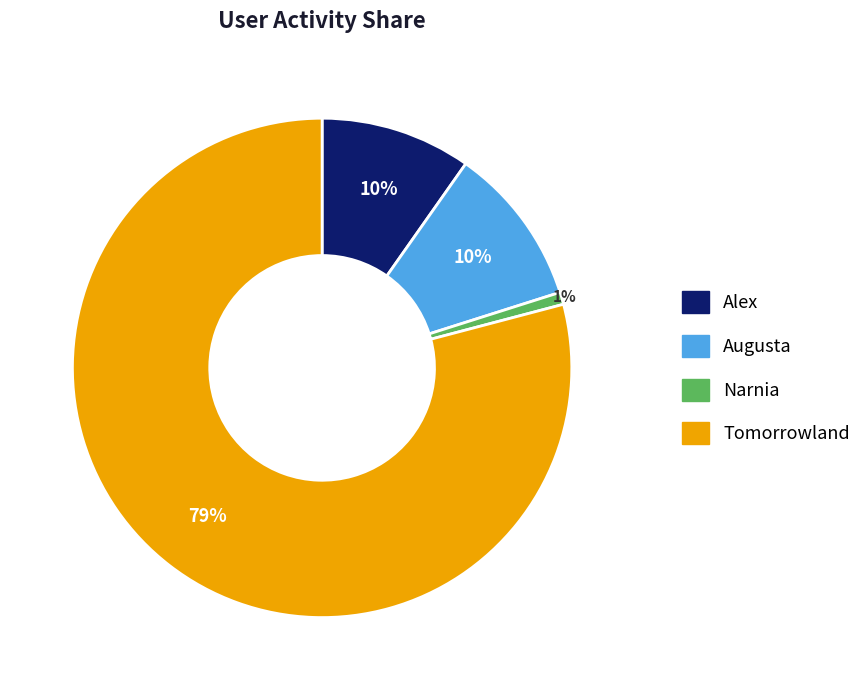

Between Narnia and Alex, which is larger?

Alex